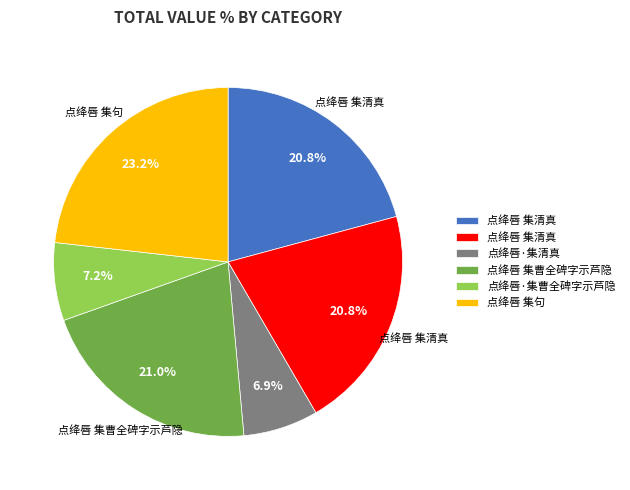

Is there a majority slice in this chart?

No